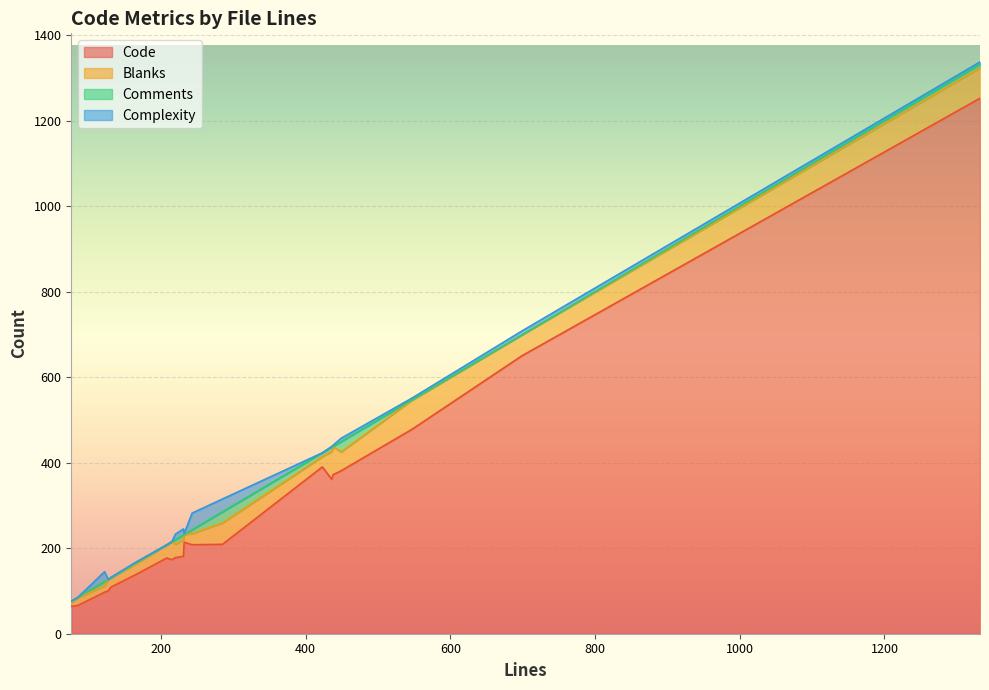

Between 231 and 285, which is larger?

285